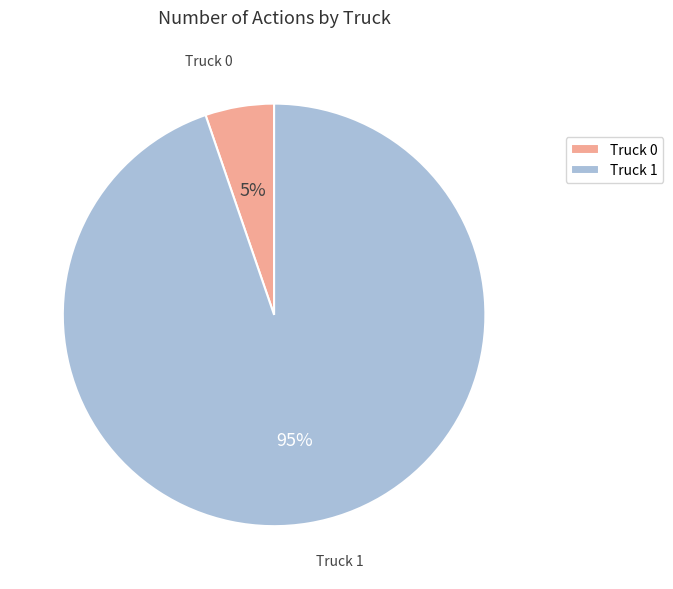

Rank the categories by value from highest to lowest.

Truck 1, Truck 0